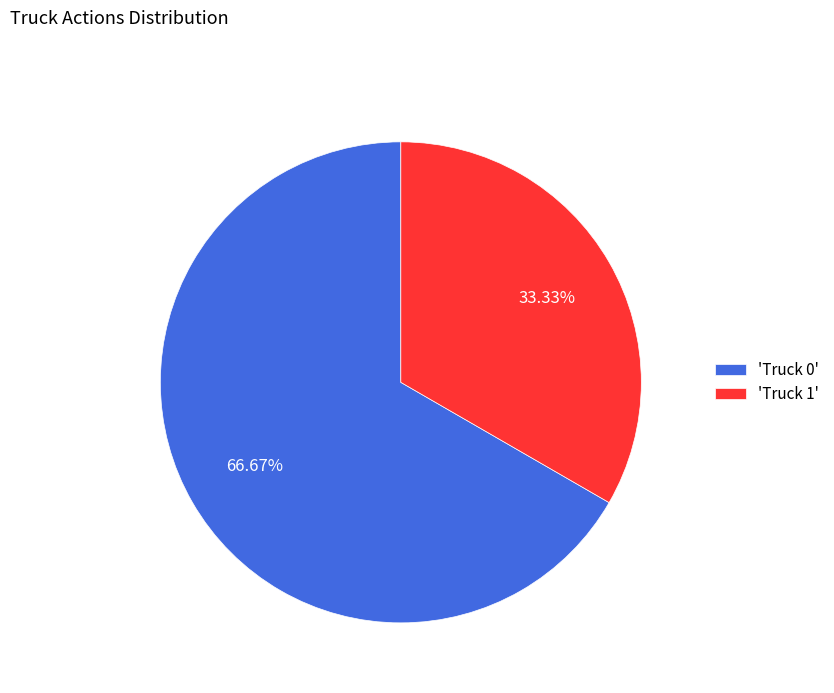

Approximately how many times larger is the value at 'Truck 1' compared to 'Truck 0'?

0.5